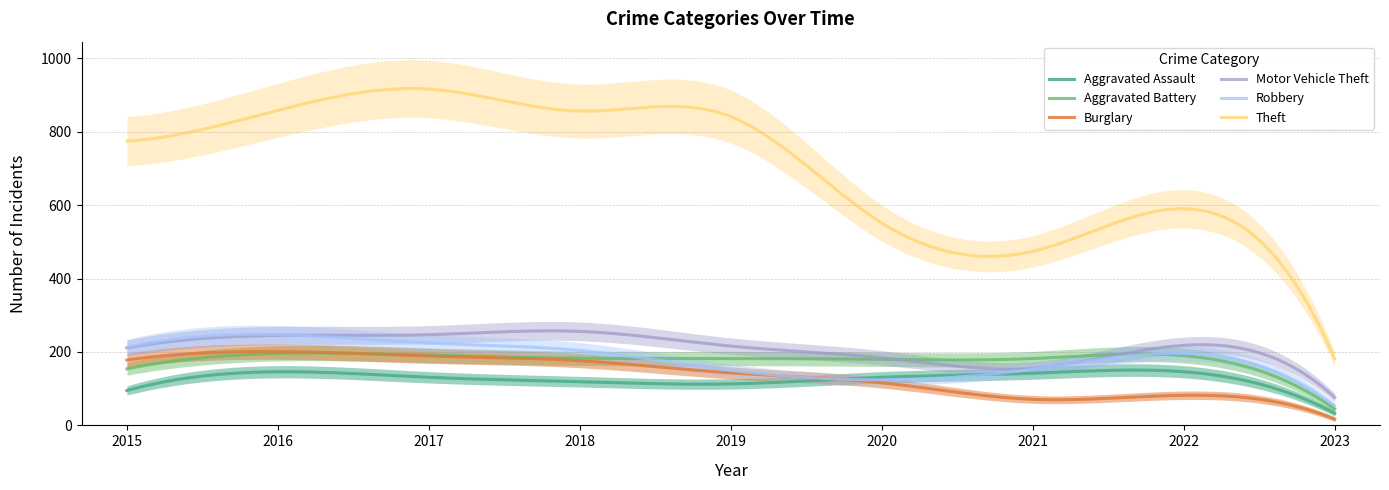

Which series has the largest total across all categories?

Theft